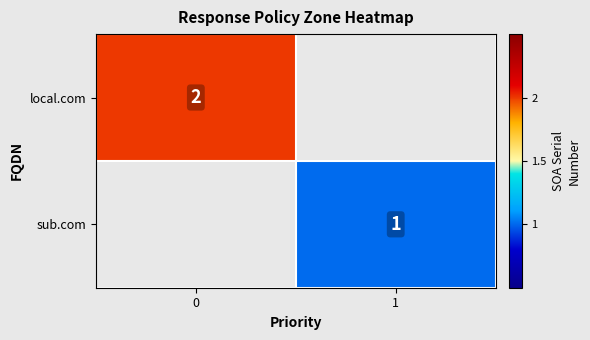

Is the value of sub.com at 1 greater than the value of local.com at 0?

No